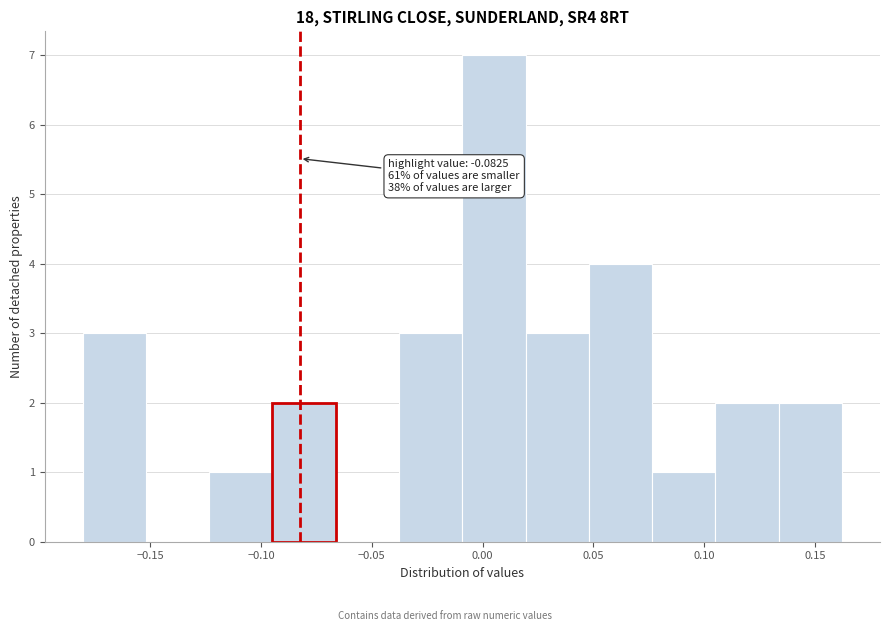

Over which range of the x-axis is the bar tallest?

-0.010 to 0.020